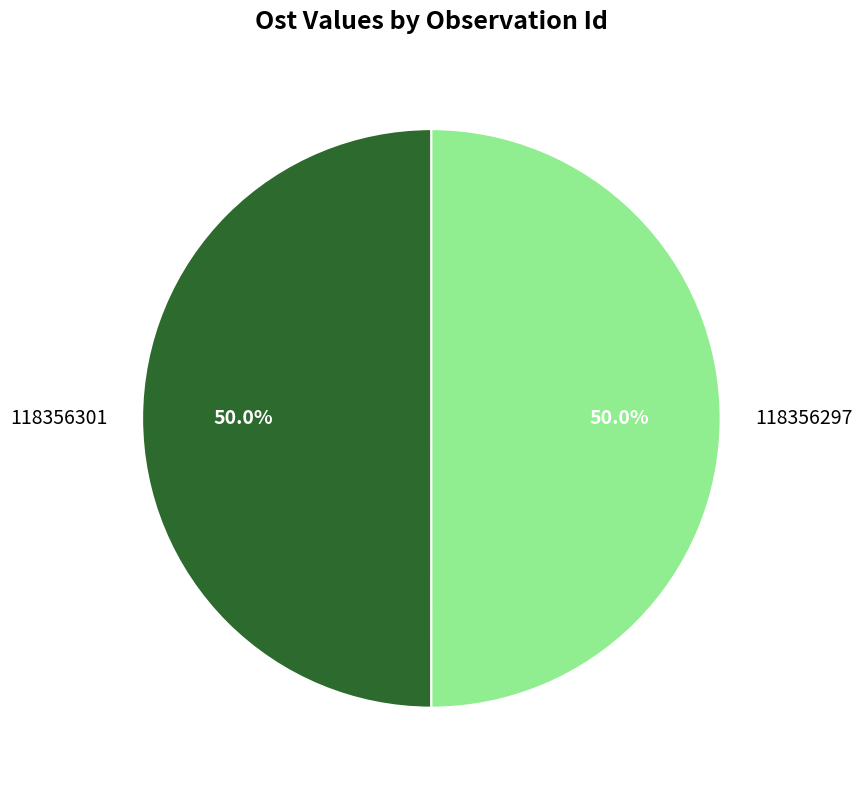

The 118356297 slice represents 62% of the pie. True or false?

False